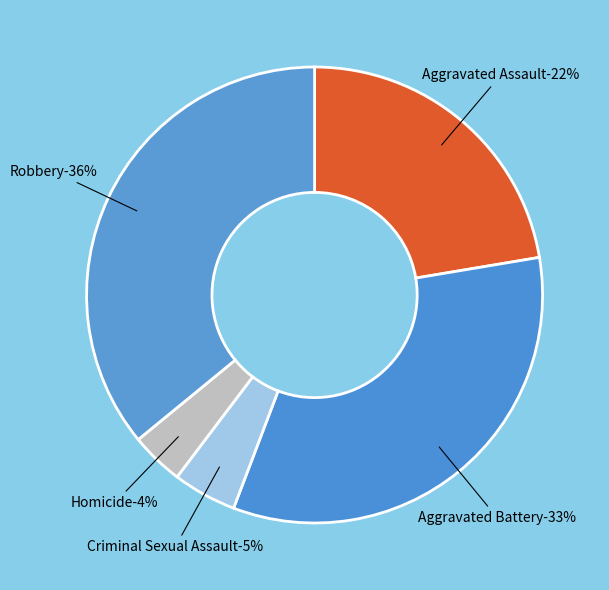

Which has a higher value, Aggravated Battery or Criminal Sexual Assault?

Aggravated Battery